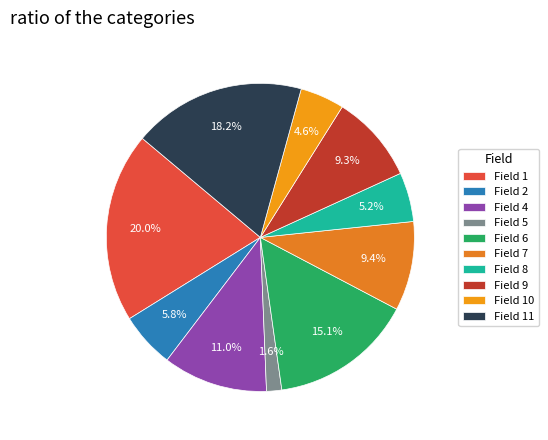

To the nearest percent, what is the difference between the Field 8 and Field 7 slice percentages?

4%